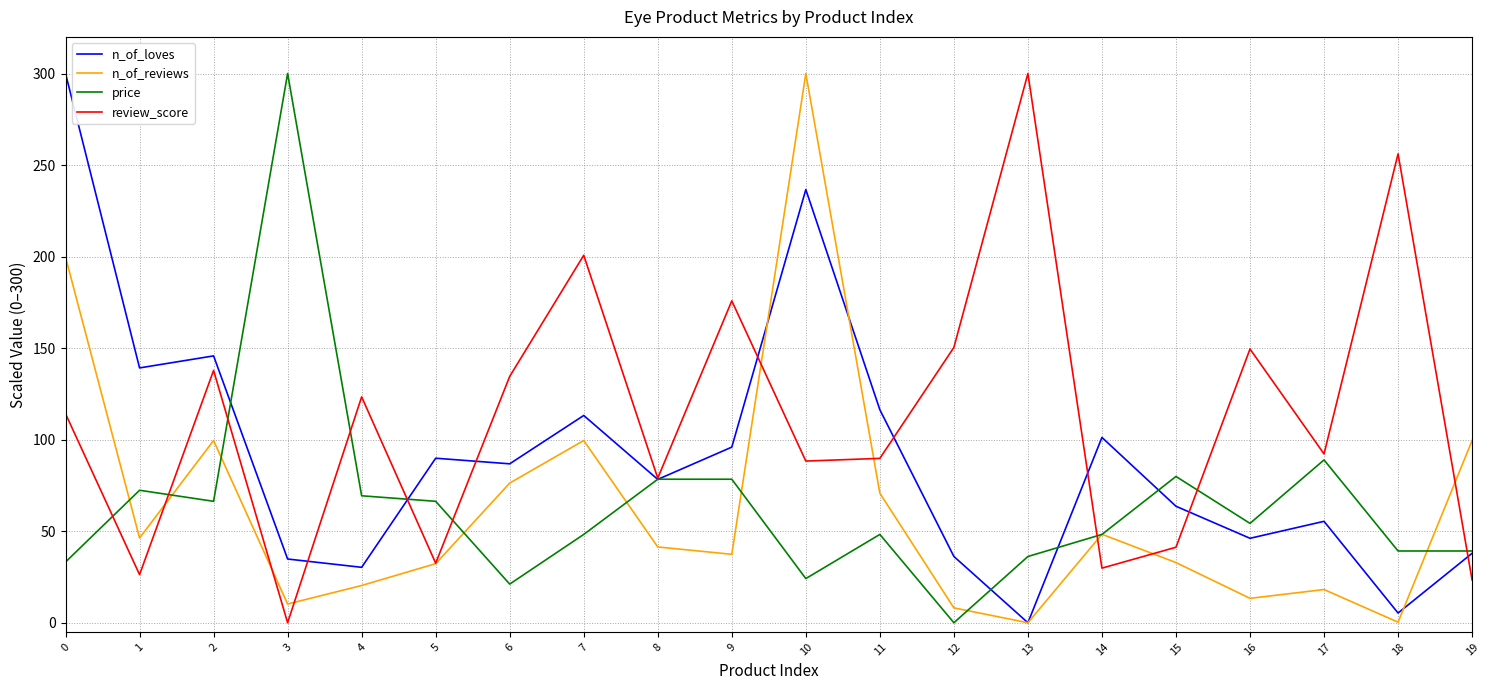

Is it true that n_of_loves equals 96.7 at 15?

False